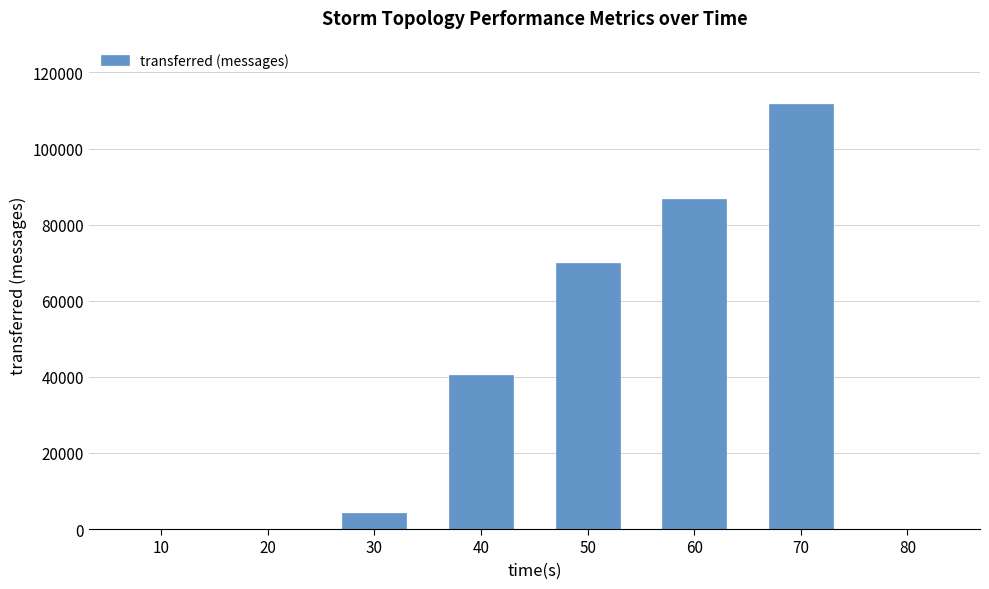

How many series are shown in this chart?

1